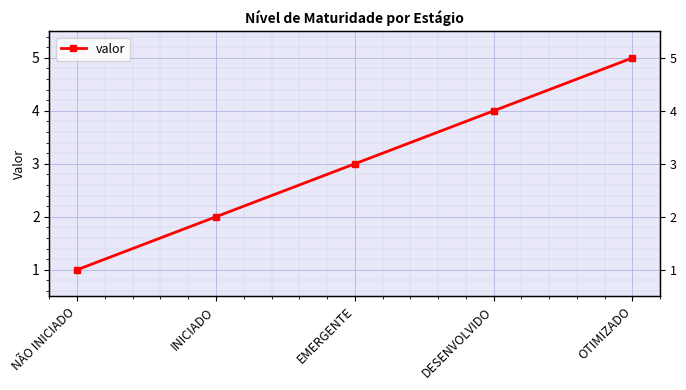

Reading left to right, list all the values displayed in this chart.

1	2	3	4	5